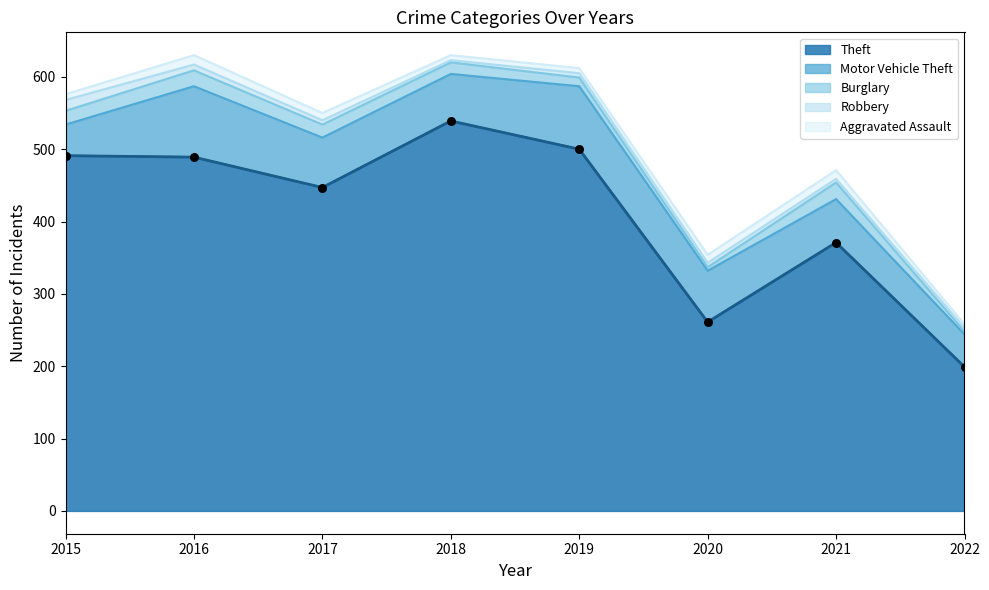

Which series contains the highest Y value?

Theft